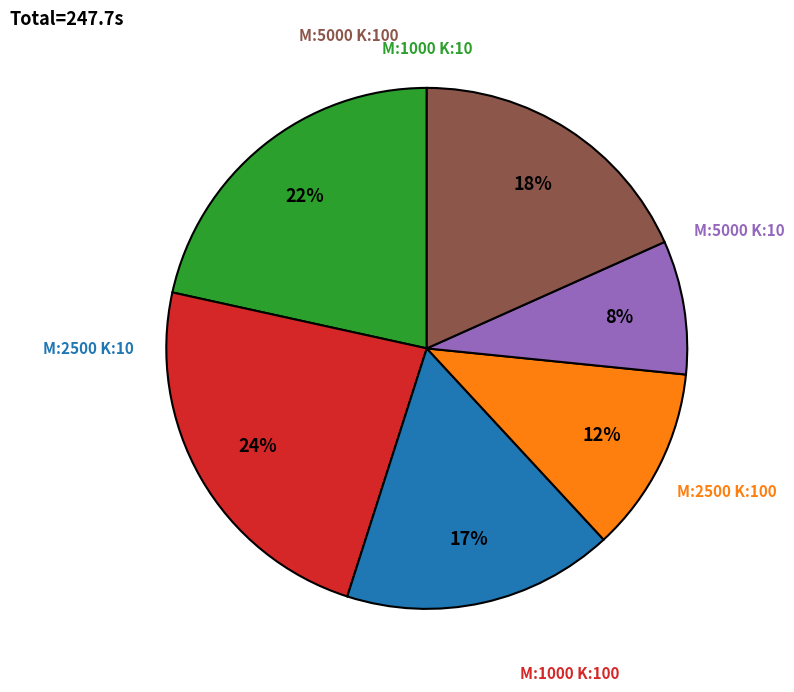

Is there any slice that represents more than half of the pie?

No